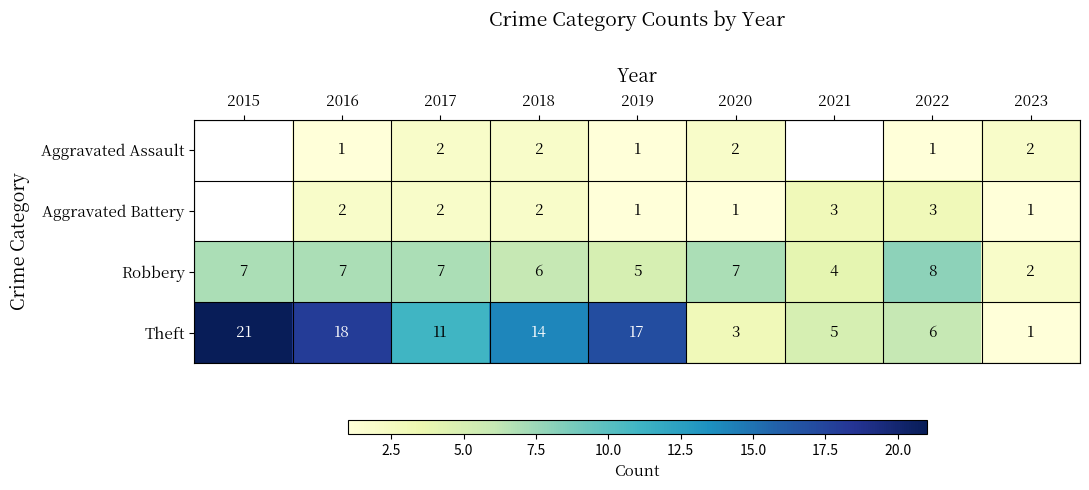

What is the total value across all series at 2020?

13